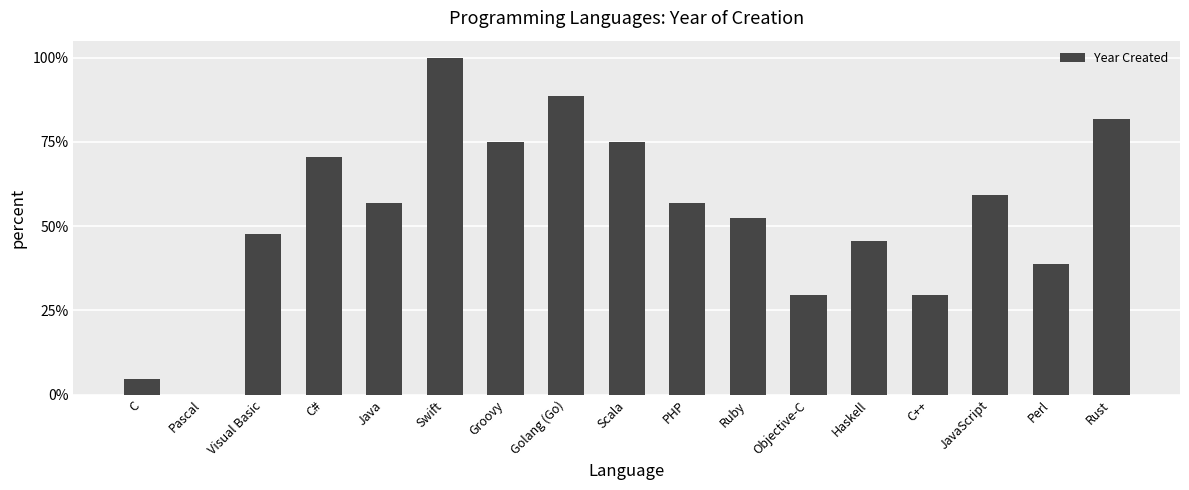

List the labels in order of value, smallest first.

Pascal, C, Objective-C, C++, Perl, Haskell, Visual Basic, Ruby, Java, PHP, JavaScript, C#, Groovy, Scala, Rust, Golang (Go), Swift